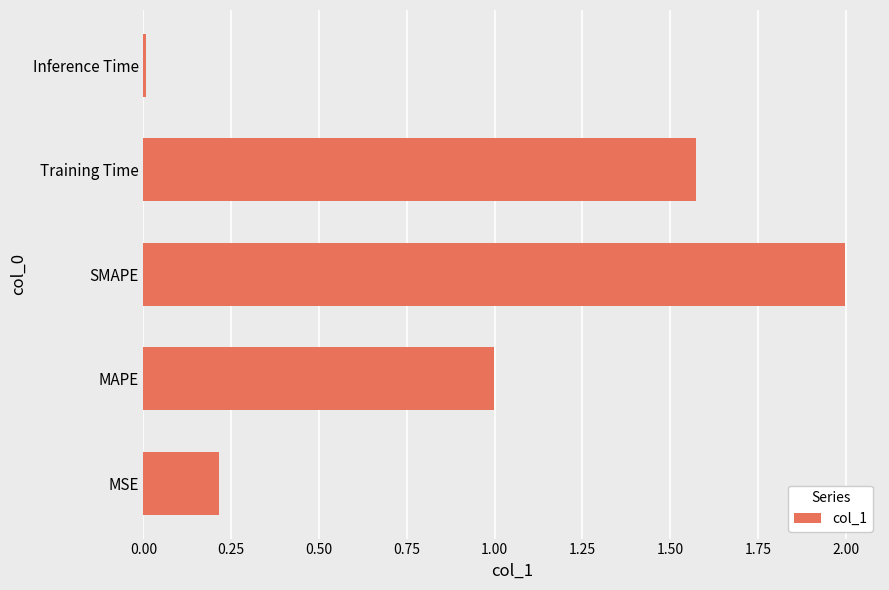

What is the greatest value displayed?

2.0